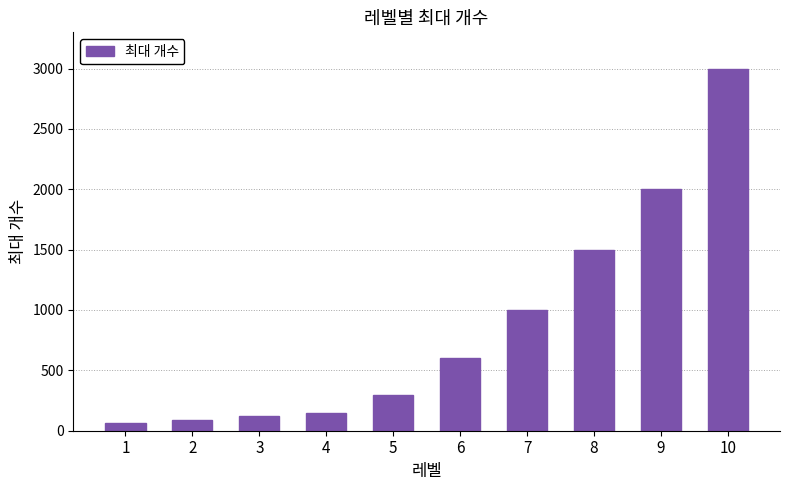

Reading left to right, what are all the values shown in this chart?

1=60	2=90	3=120	4=150	5=300	6=600	7=1000	8=1500	9=2000	10=3000